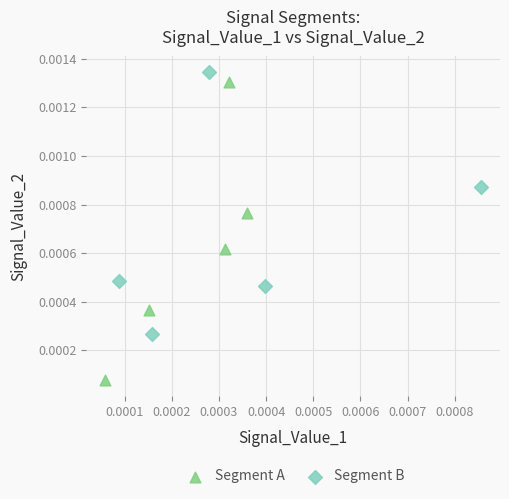

Which series reaches the minimum Y coordinate?

Segment A